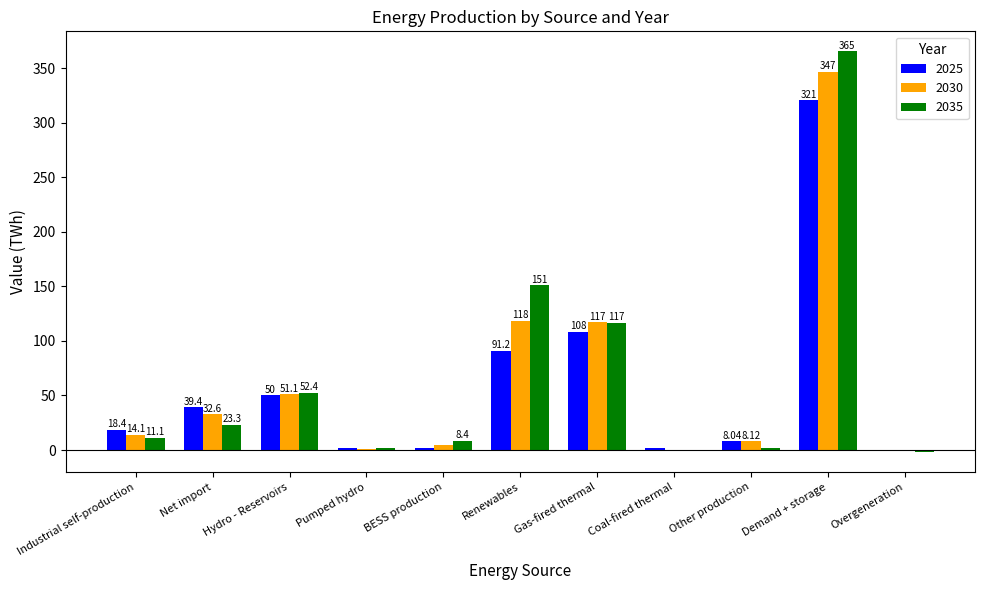

At which label does 2025 first exceed 18?

Industrial self-production